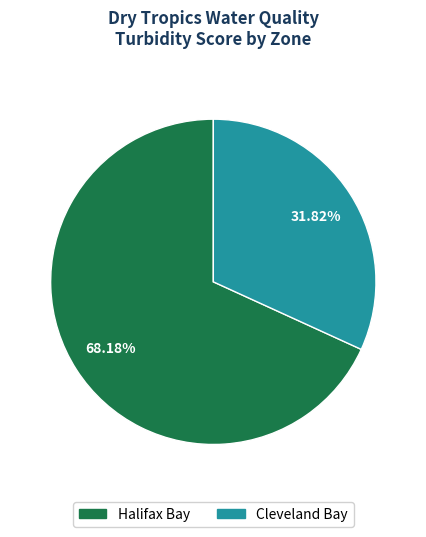

What is the total percentage of Cleveland Bay and Halifax Bay?

100.0%